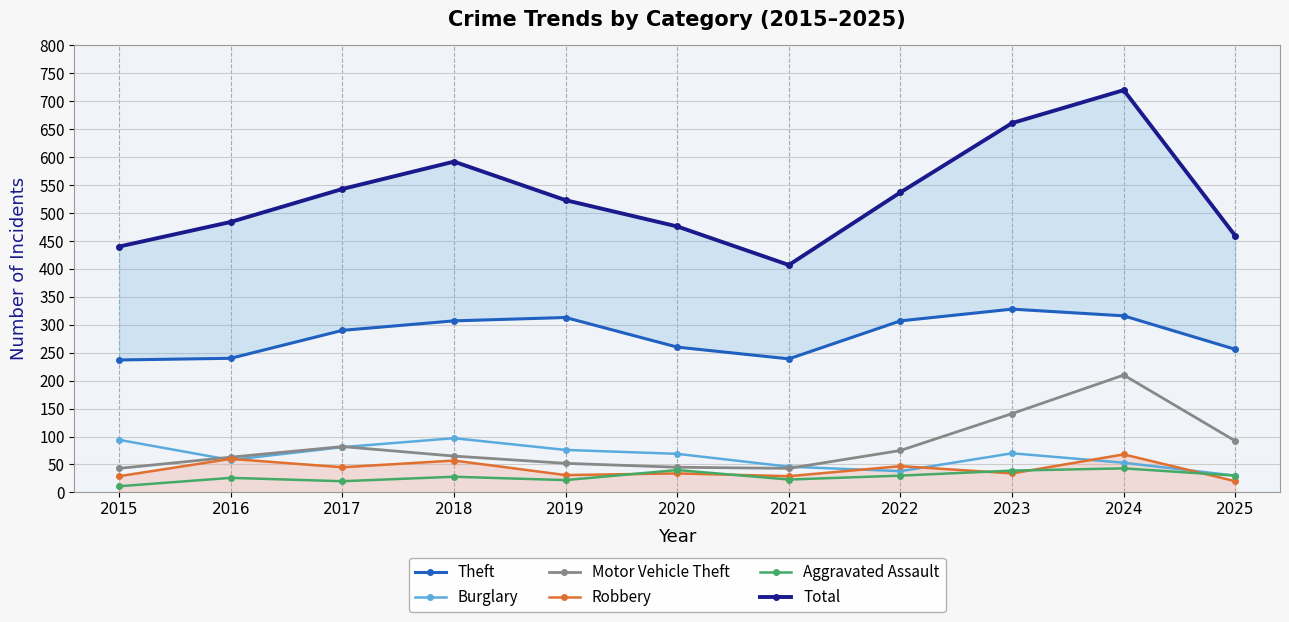

Which label corresponds to the smallest value in the chart?

2015